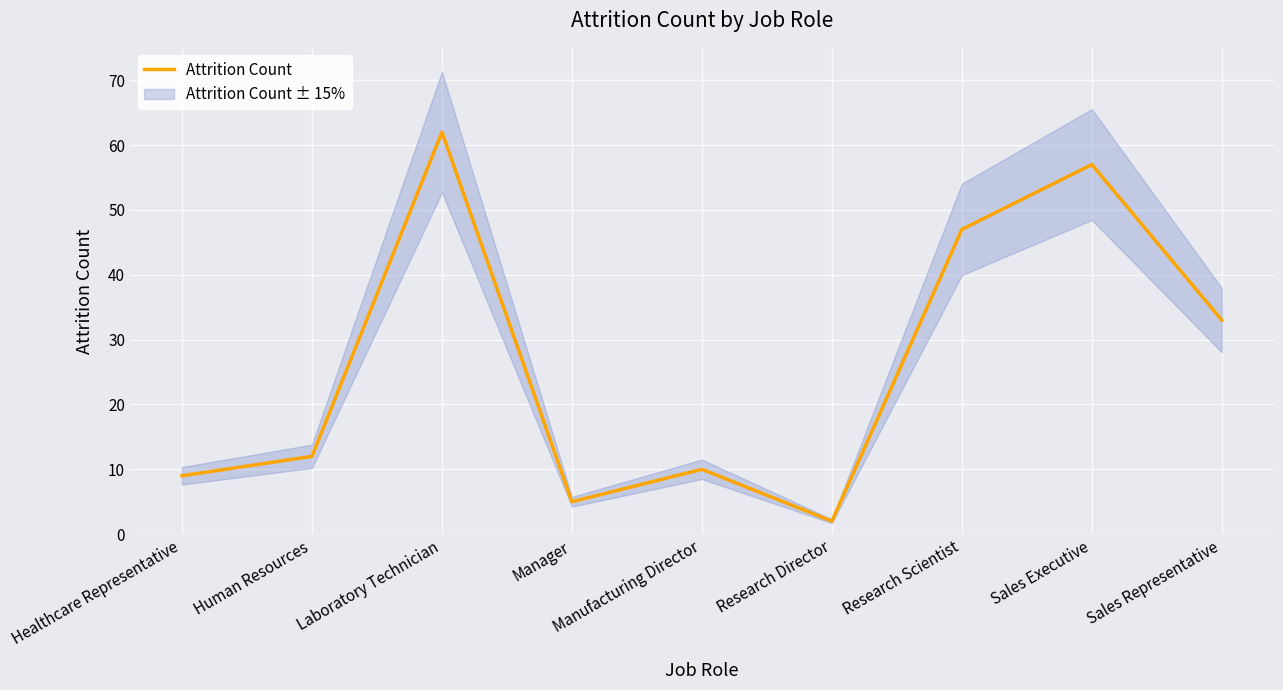

At which label is Attrition Count closest to 32?

Sales Representative